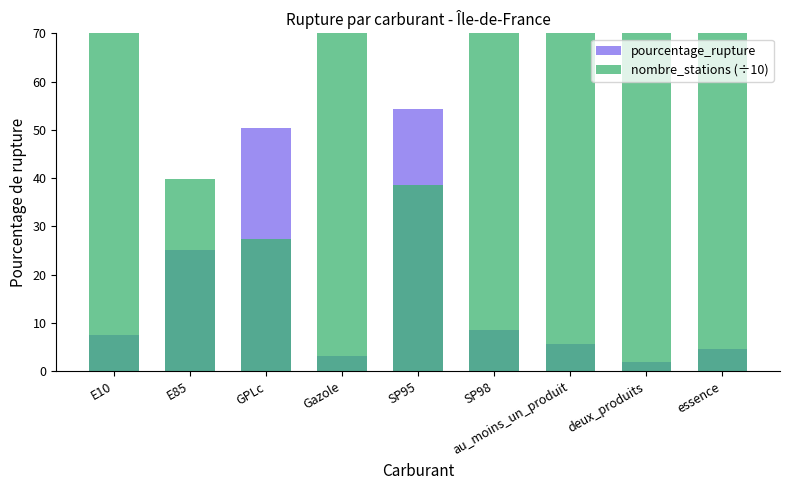

Which series has the widest spread of values?

nombre_stations (÷10)